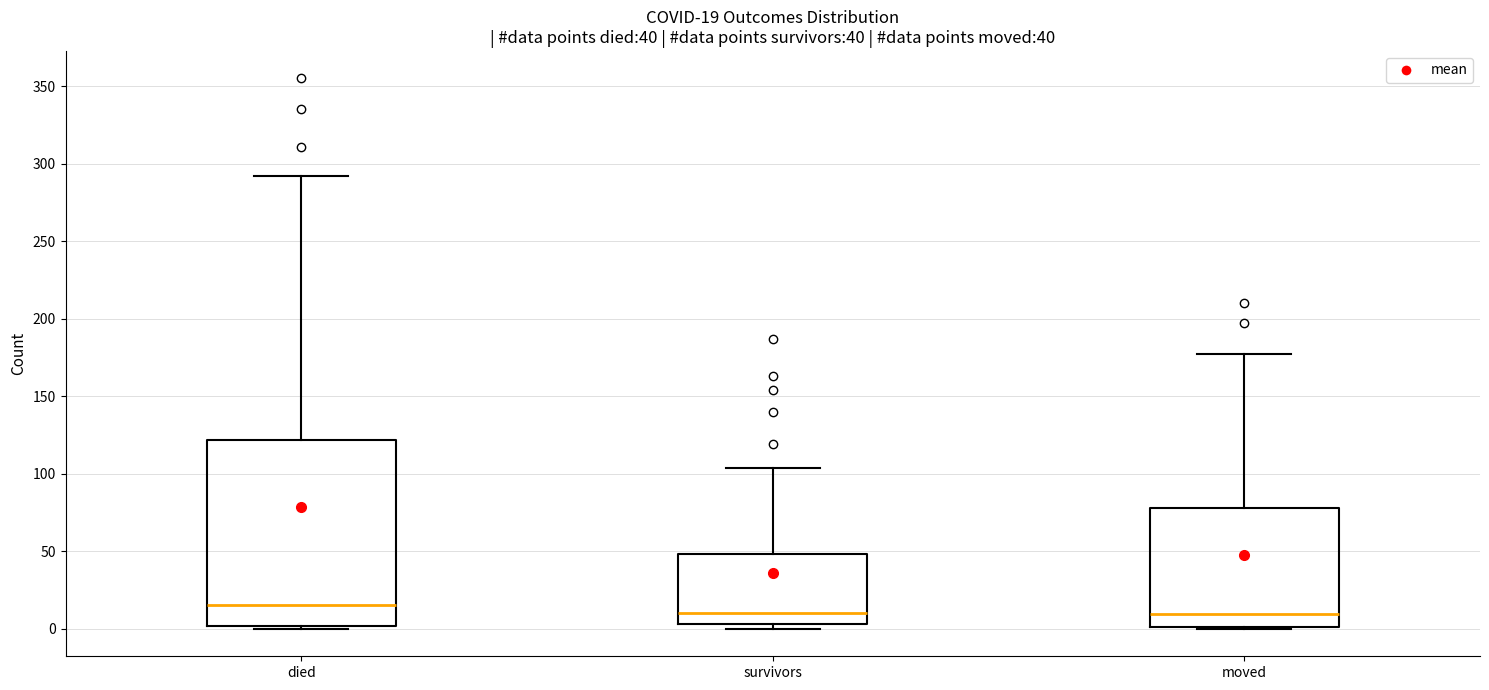

Which box is the tallest, from its lower edge to its upper edge?

died